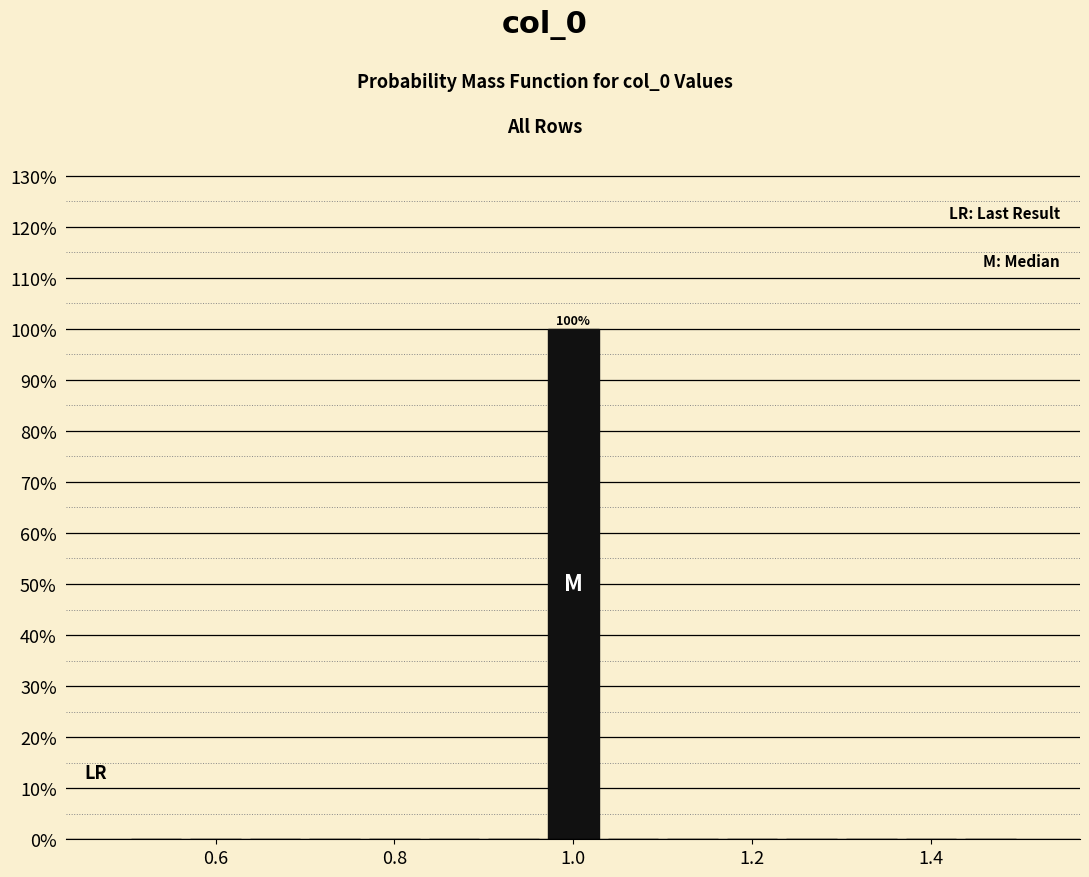

Around what value on the x-axis is the tallest bar? Give the approximate position of its centre, as read against the axis.

1.00